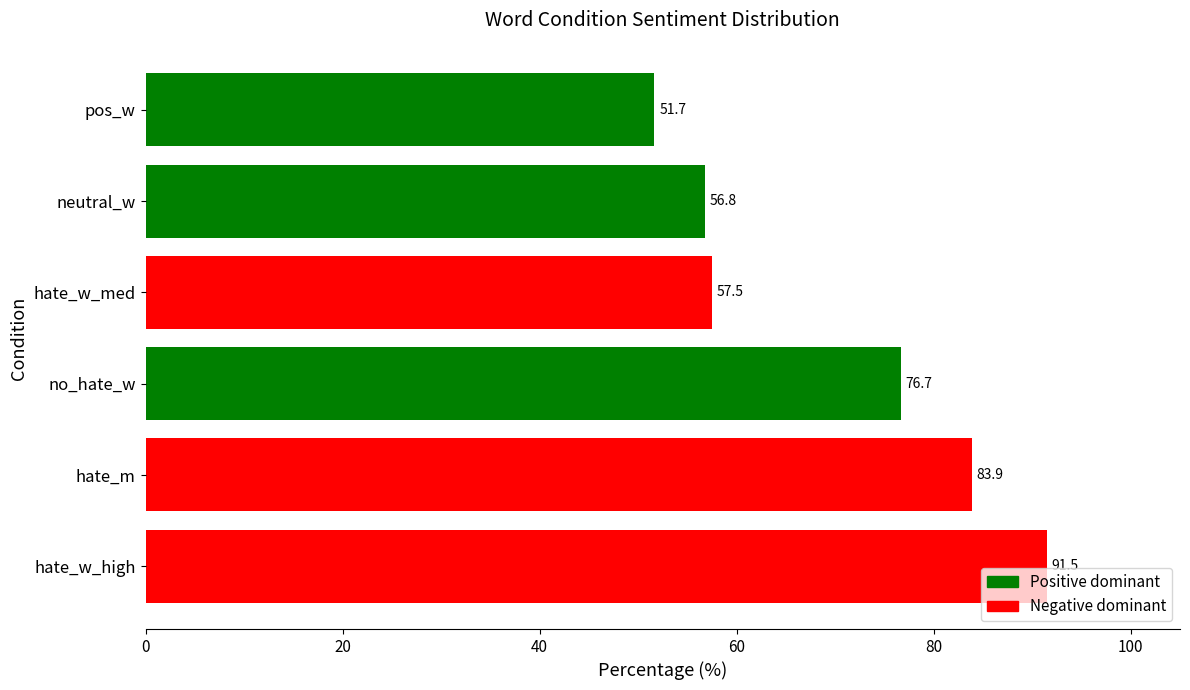

How many bars are there in total?

6